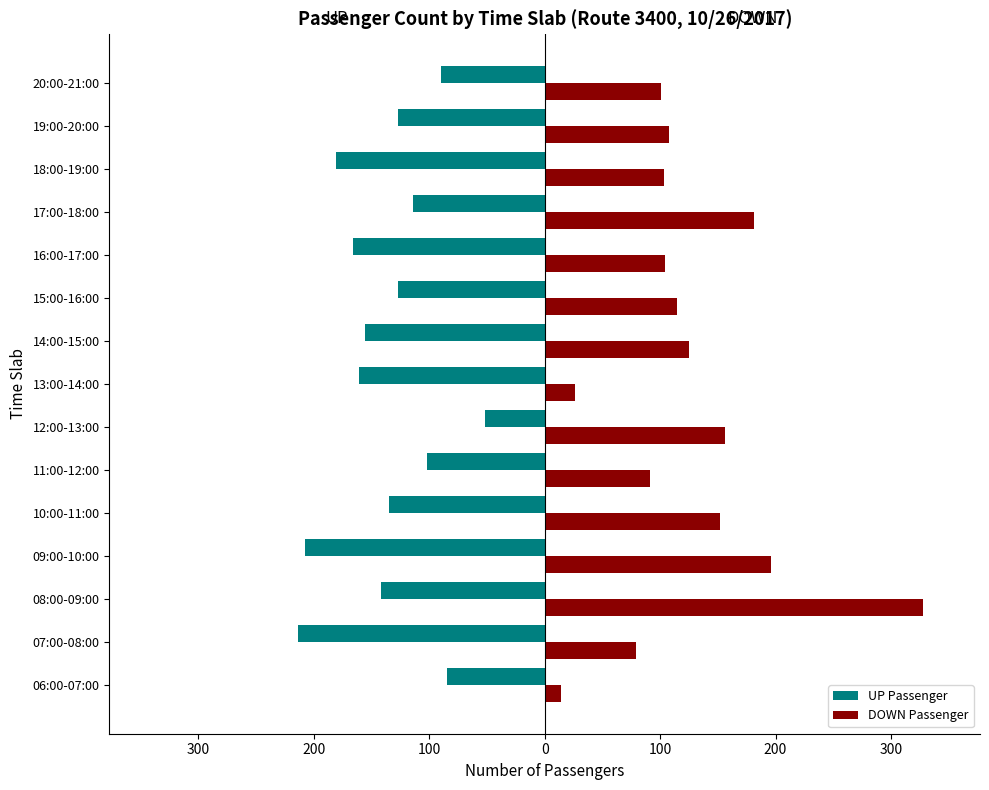

What are all the series names shown in the legend?

UP Passenger, DOWN Passenger